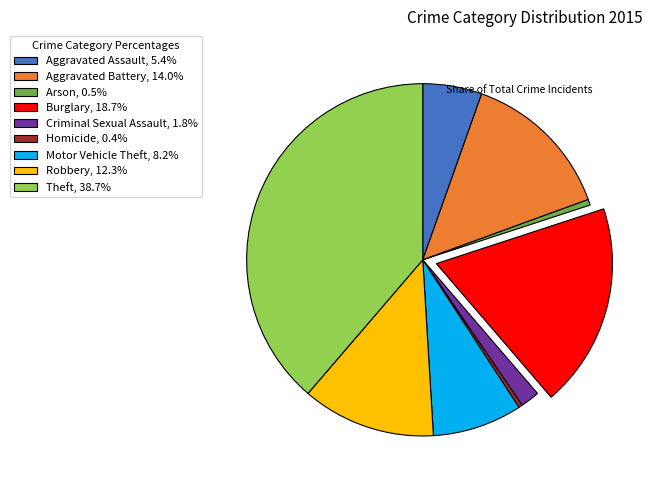

How many segments does this pie chart have?

9